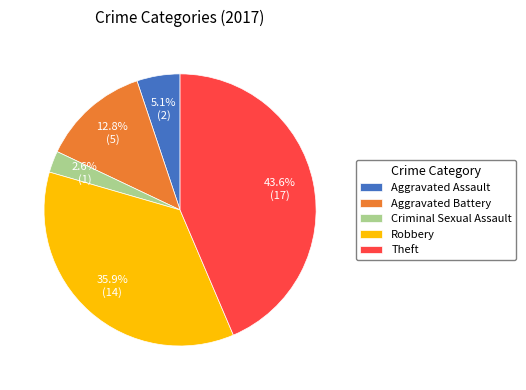

Combined, what portion of the pie is Criminal Sexual Assault and Aggravated Battery?

15.4%